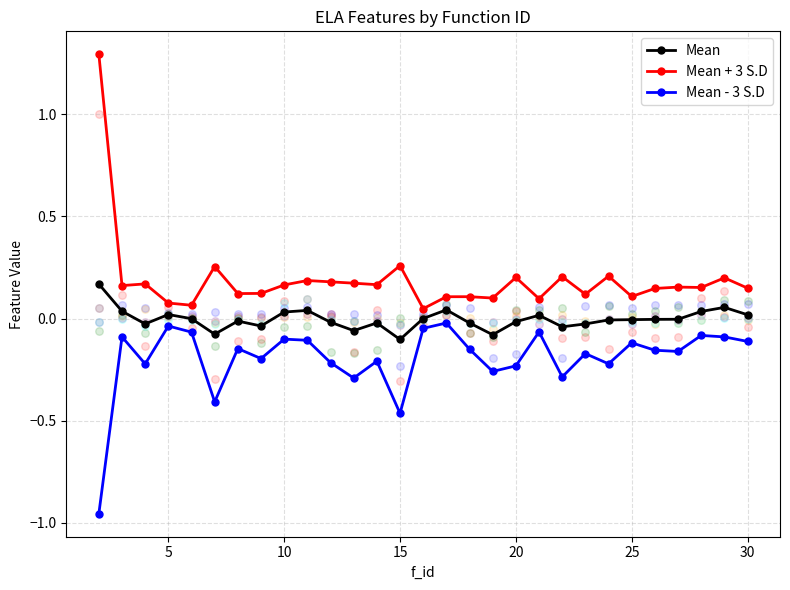

Which series contains the highest Y value?

Mean + 3 S.D